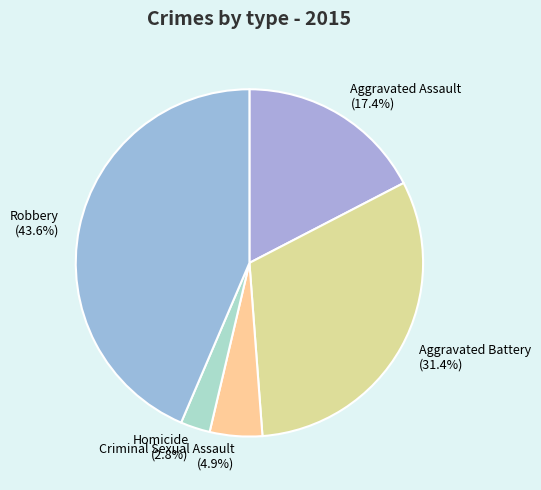

To the nearest percent, what portion does Criminal Sexual Assault represent?

5%